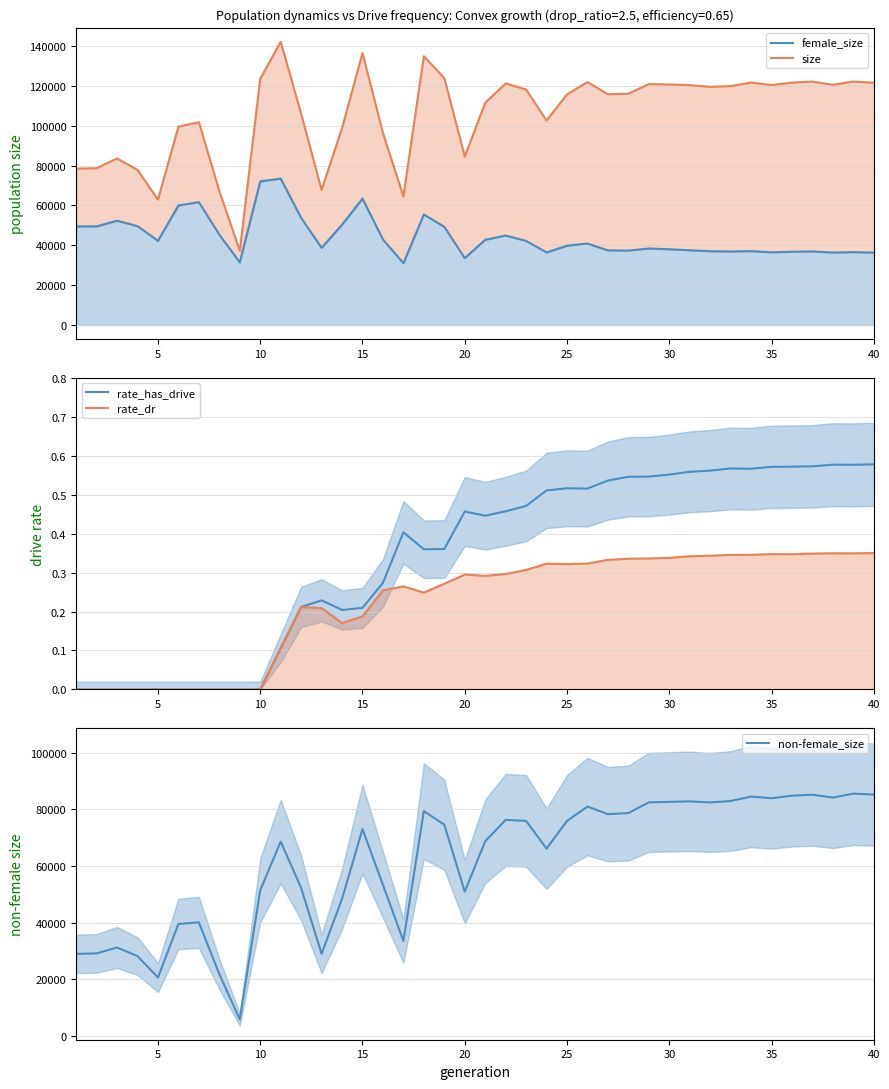

How many data points in non-female_size are less than 74624?

20